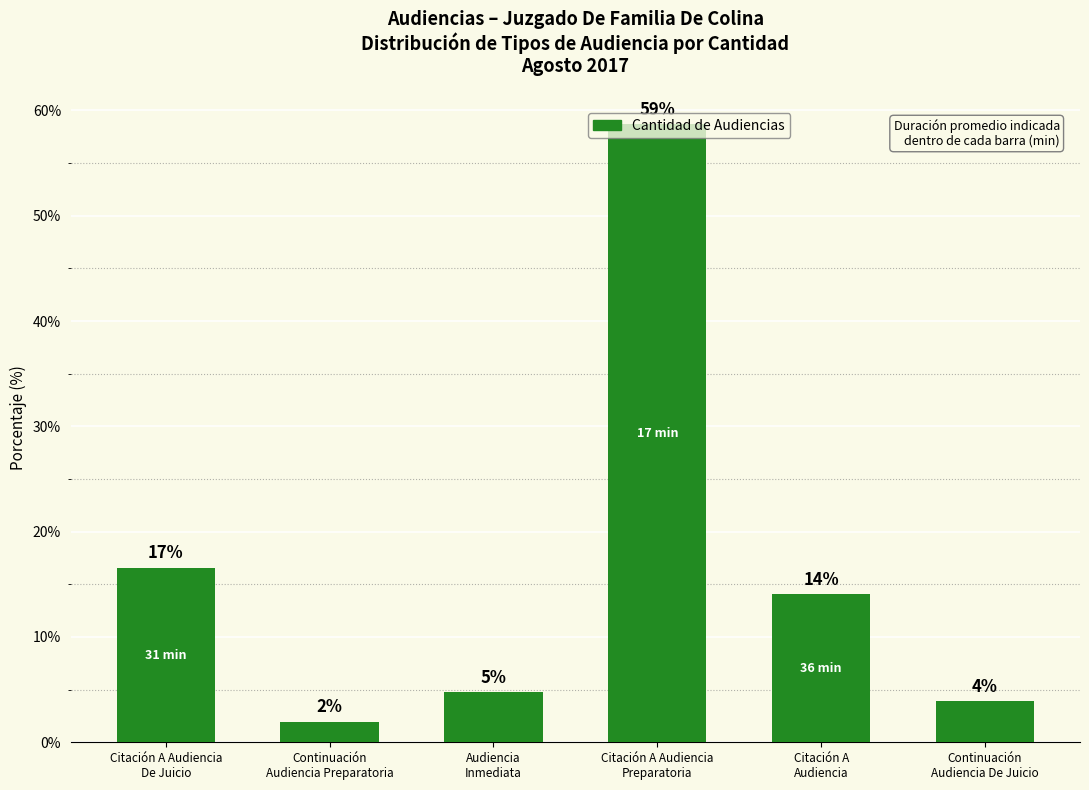

How many categories are shown in the chart?

6